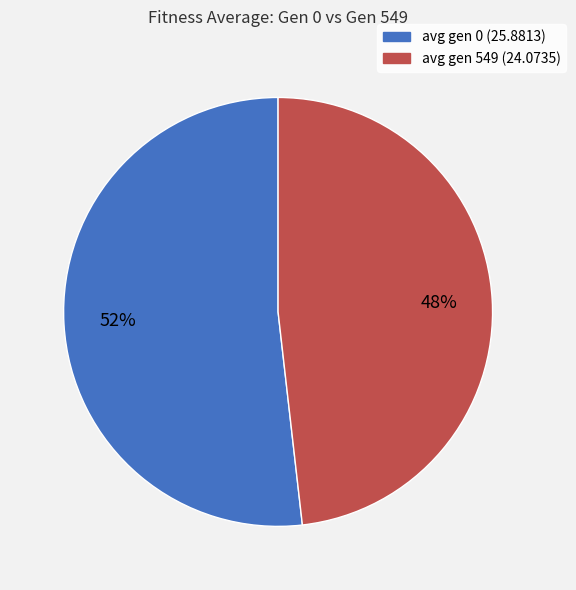

What percentage is the avg gen 549 (24.0735) slice, to the nearest percent?

48%